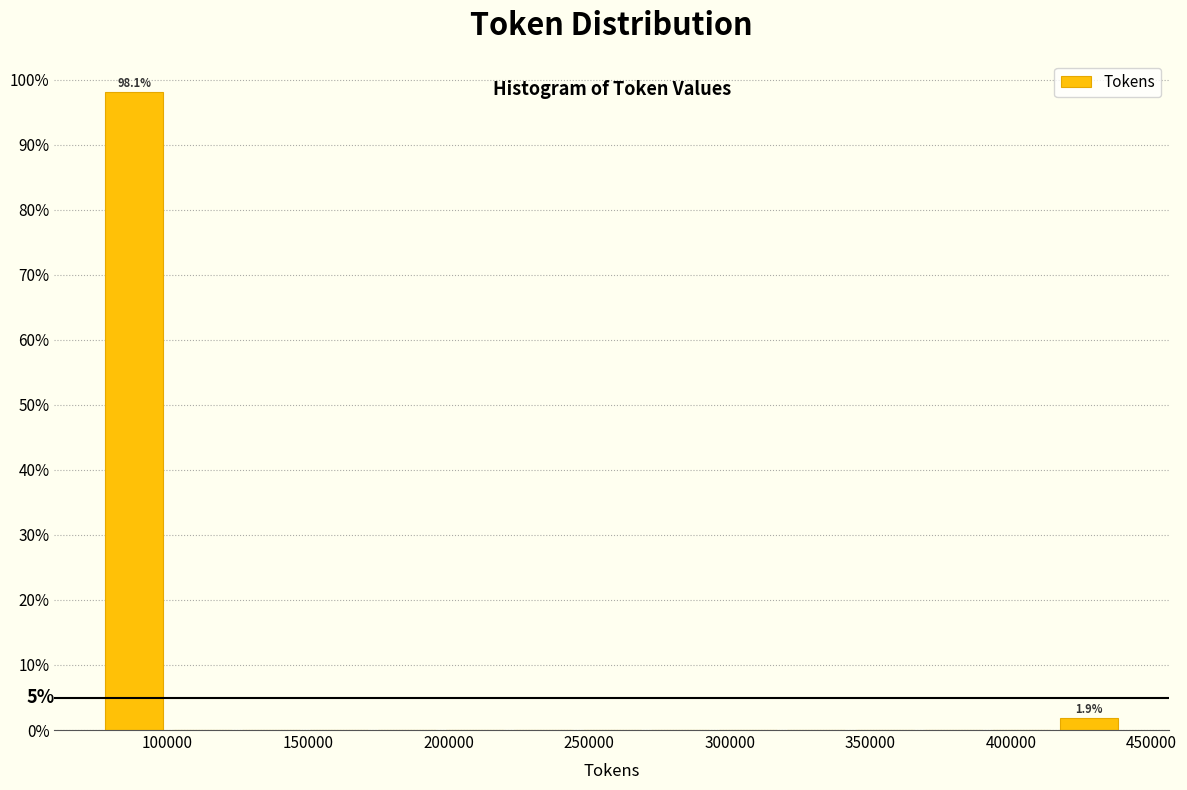

Over which range of the x-axis is the bar tallest?

75000 to 100000